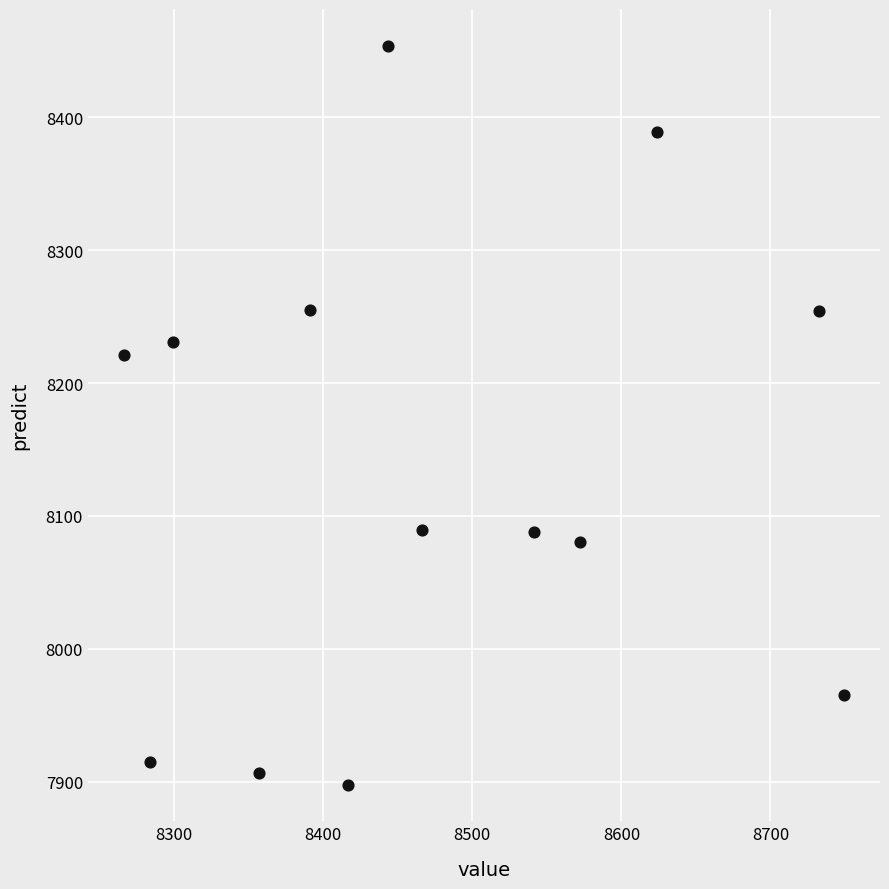

What Y value in the scatter plot is closest to 8175?

8220.8